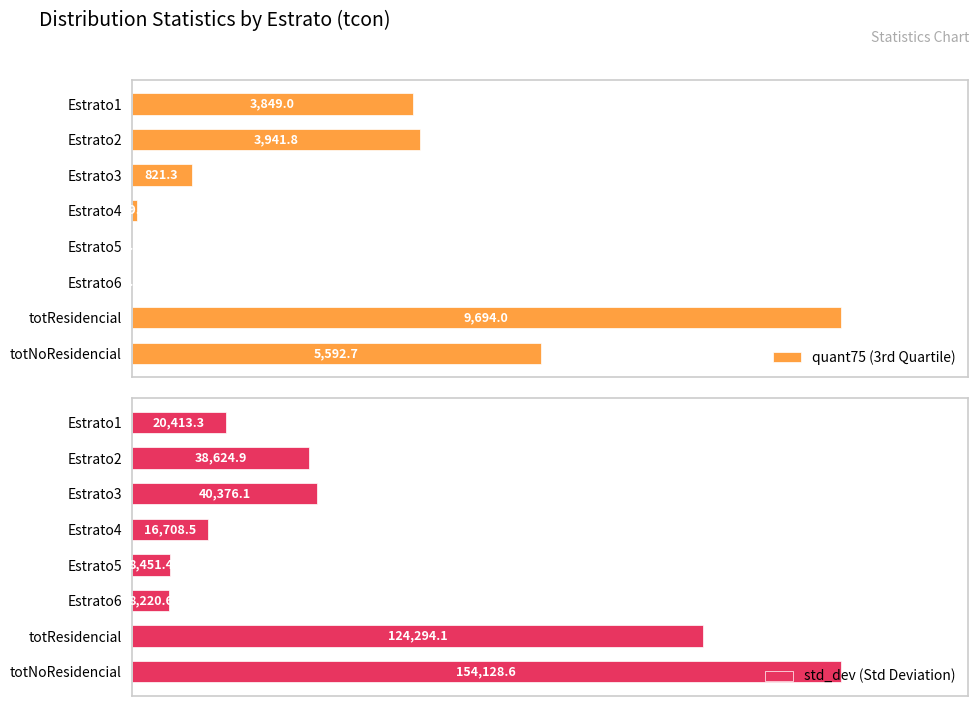

Where is quant75 (3rd Quartile) nearest to the value 4847?

totNoResidencial